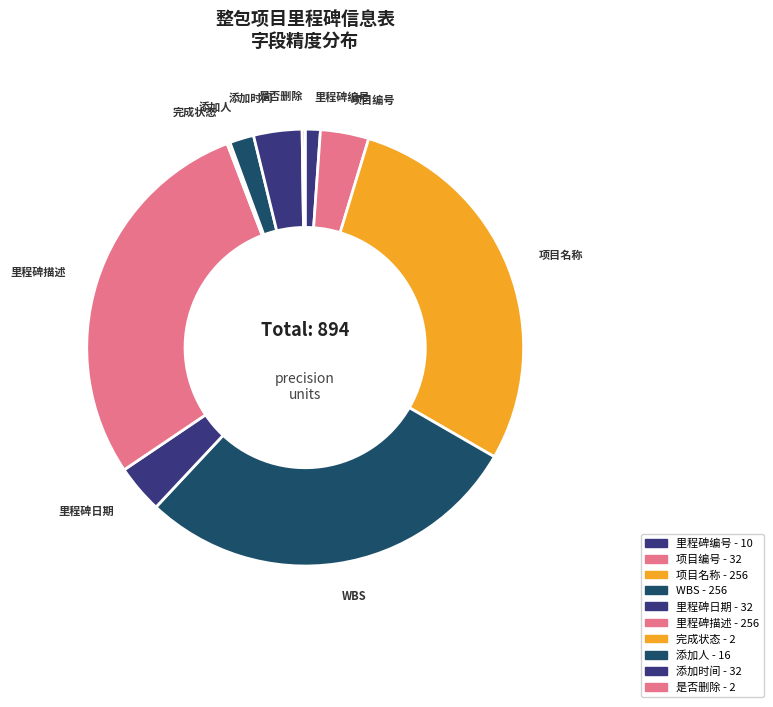

Rank the categories by value from lowest to highest.

完成状态, 是否删除, 里程碑编号, 添加人, 项目编号, 里程碑日期, 添加时间, 项目名称, WBS, 里程碑描述